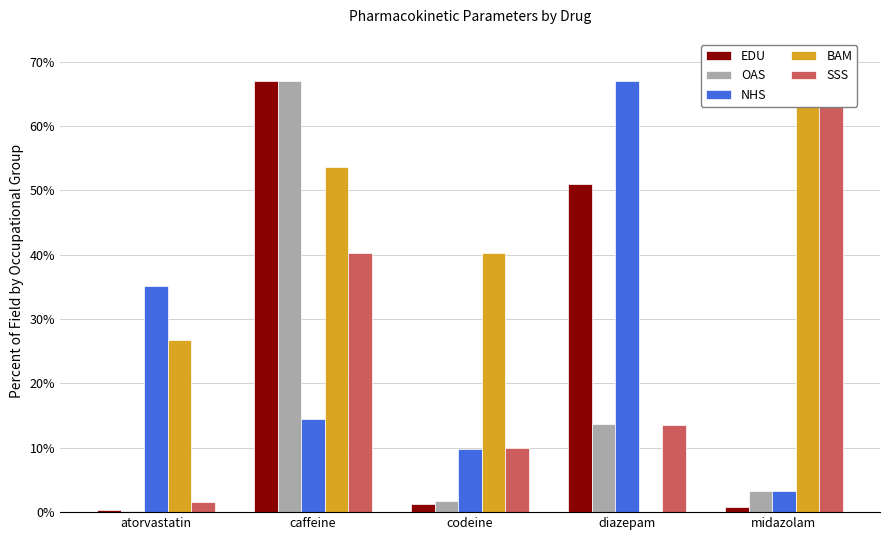

Reading right to left, extract all data points from this chart.

EDU: 0.7	50.9	1.2	67.0	0.3
OAS: 3.3	13.7	1.8	67.0	0.2
NHS: 3.2	67.0	9.7	14.4	35.2
BAM: 67.0	0.0	40.2	53.6	26.8
SSS: 67.0	13.5	10.0	40.2	1.5